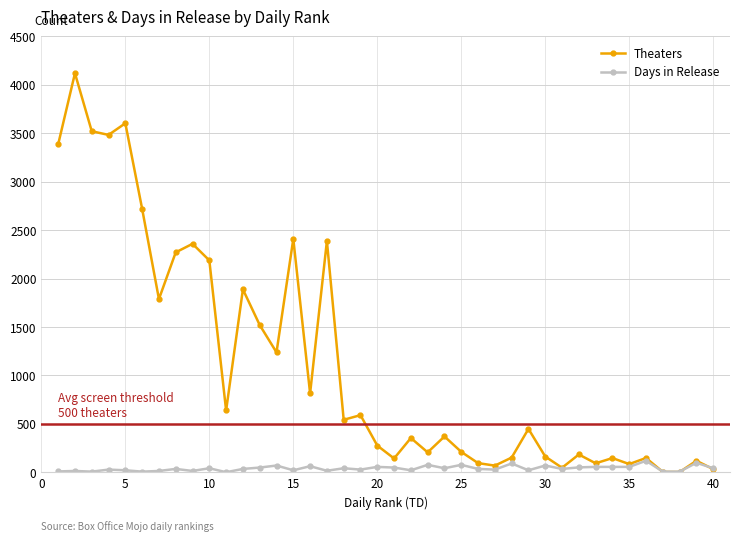

What is the maximum value for Theaters?

4118